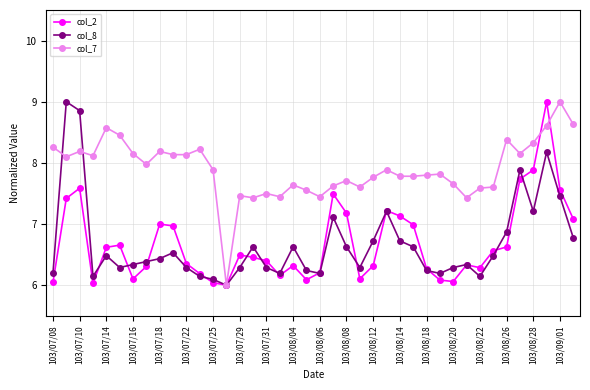

What is the greatest value displayed?

9.0